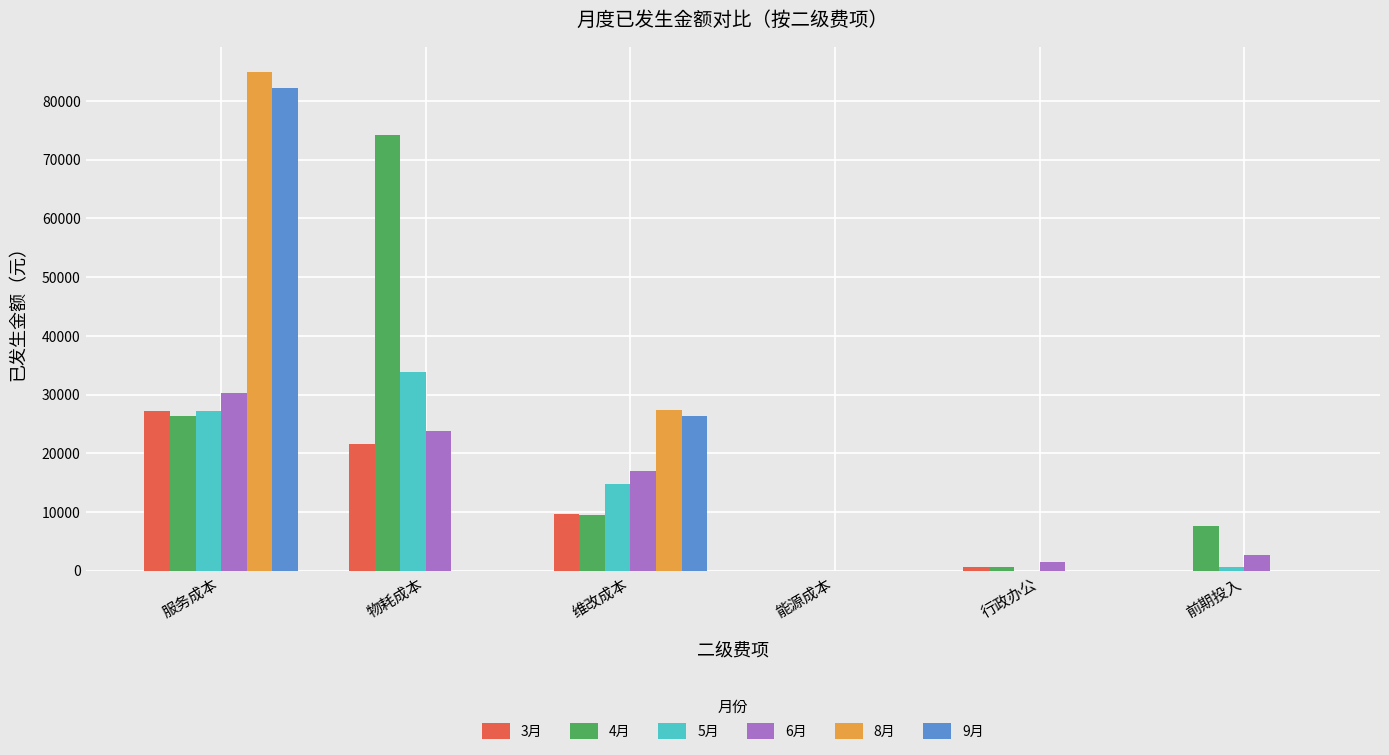

Reading left to right, transcribe all the data shown in this chart.

3月: 服务成本=27146.7	物耗成本=21496.2	维改成本=9733.7	能源成本=0.0	行政办公=683.2	前期投入=0.0
4月: 服务成本=26271.0	物耗成本=74205.6	维改成本=9419.8	能源成本=0.0	行政办公=708.6	前期投入=7669.1
5月: 服务成本=27146.7	物耗成本=33846.0	维改成本=14789.2	能源成本=0.0	行政办公=0.0	前期投入=705.3
6月: 服务成本=30268.1	物耗成本=23845.2	维改成本=17003.0	能源成本=0.0	行政办公=1531.3	前期投入=2611.8
8月: 服务成本=84980.4	物耗成本=0.0	维改成本=27296.2	能源成本=0.0	行政办公=0.0	前期投入=0.0
9月: 服务成本=82239.1	物耗成本=0.0	维改成本=26415.7	能源成本=0.0	行政办公=0.0	前期投入=0.0